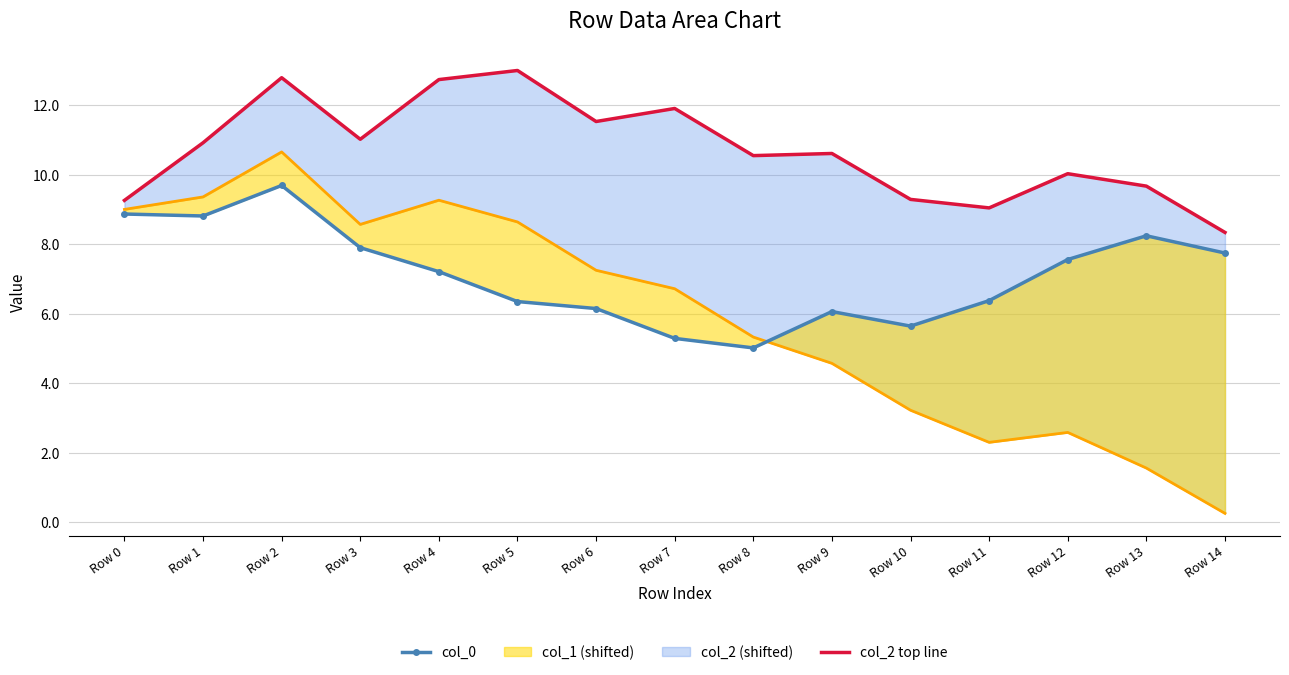

What is the sum of all col_2 top line values?

160.6